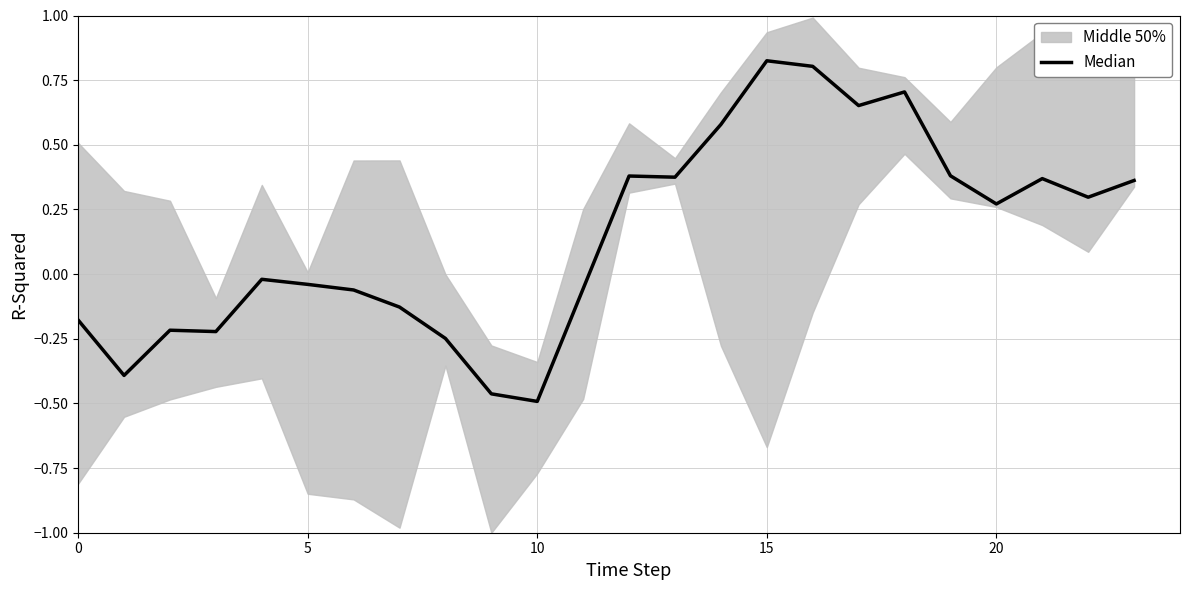

Reading left to right, list all the values displayed in this chart.

-0.2	-0.4	-0.2	-0.2	-0.0	-0.0	-0.1	-0.1	-0.2	-0.5	-0.5	-0.1	0.4	0.4	0.6	0.8	0.8	0.7	0.7	0.4	0.3	0.4	0.3	0.4